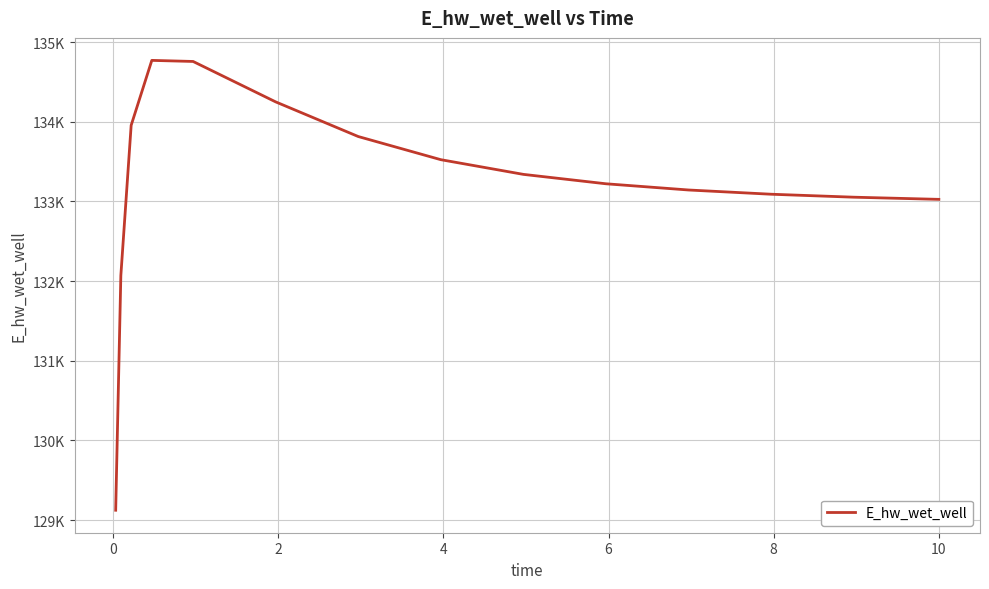

Does the chart have visible grid lines?

Yes